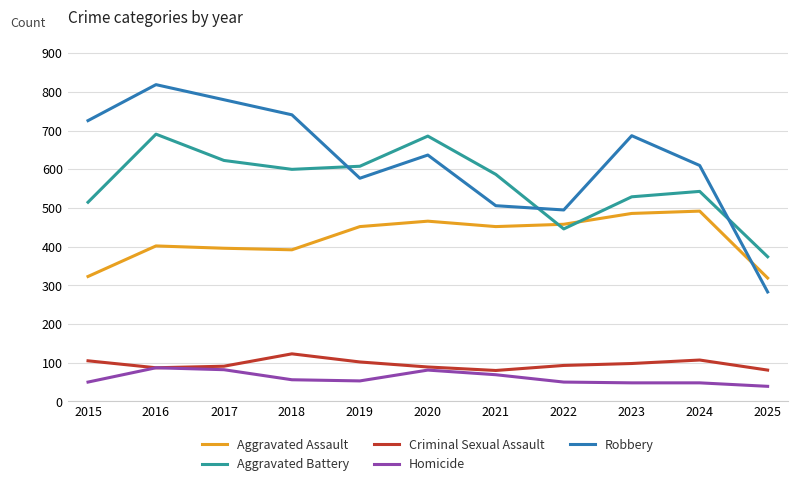

Is the value of Aggravated Assault at 2020 greater than the value of Robbery at 2015?

No